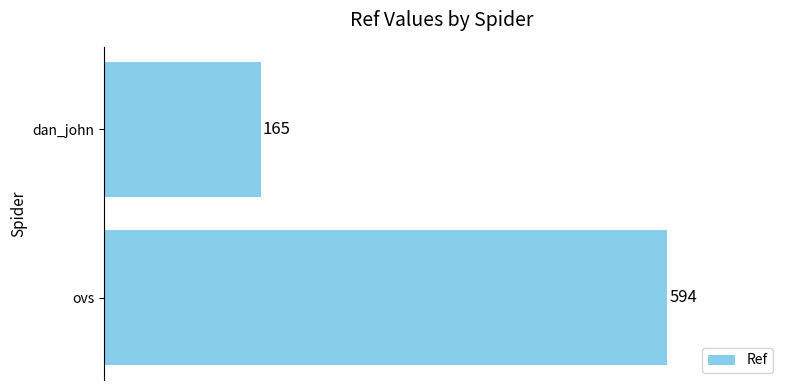

What is the change in value from dan_john to ovs?

+429